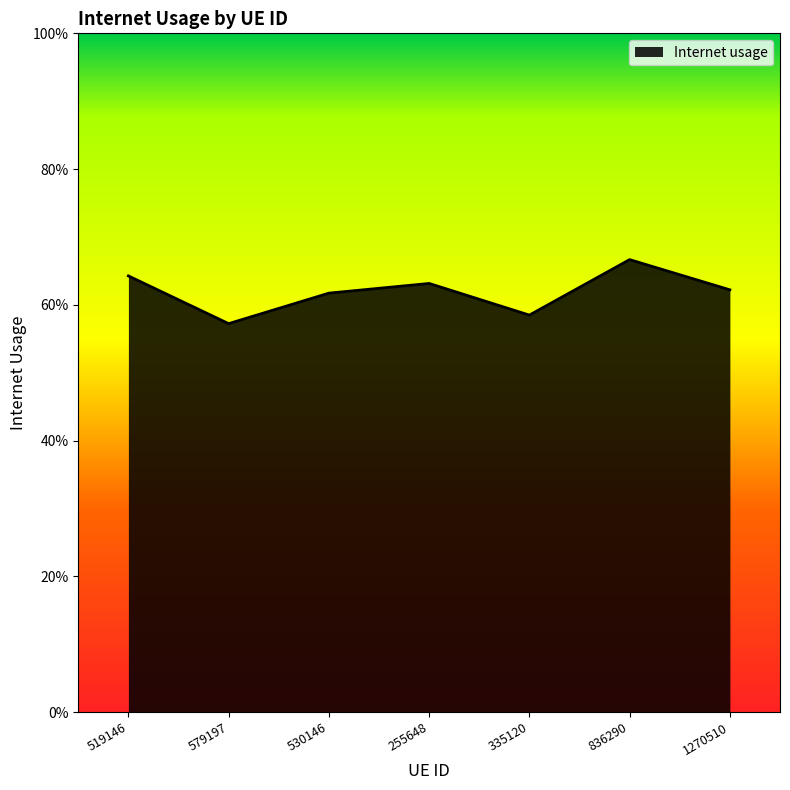

Does the chart have visible grid lines?

No